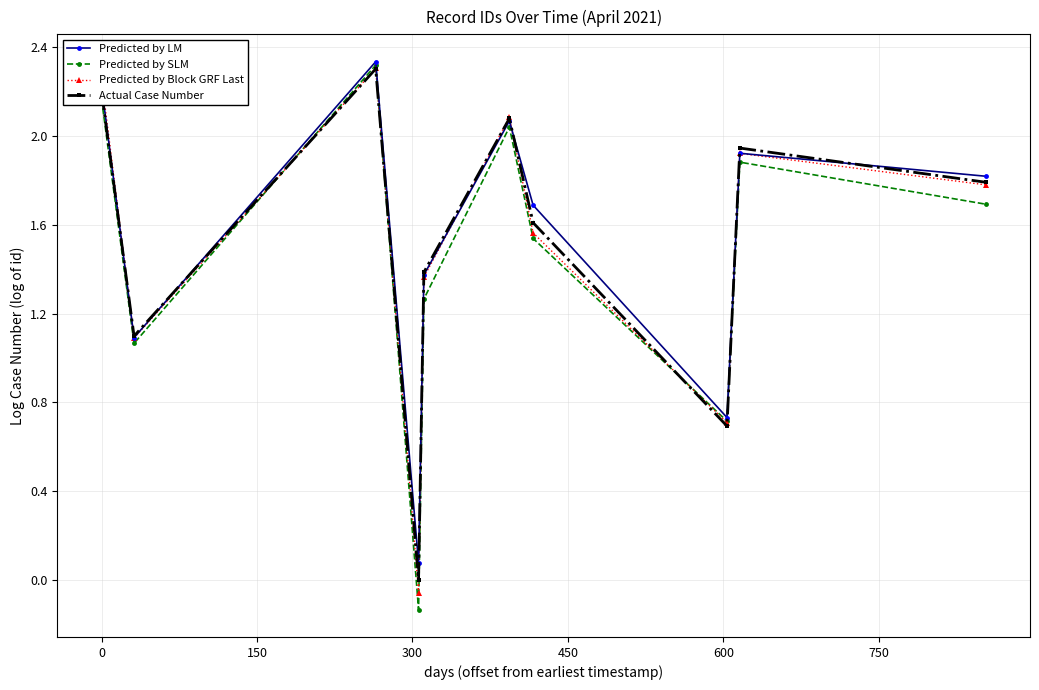

Which series has the largest range (max minus min)?

Predicted by SLM